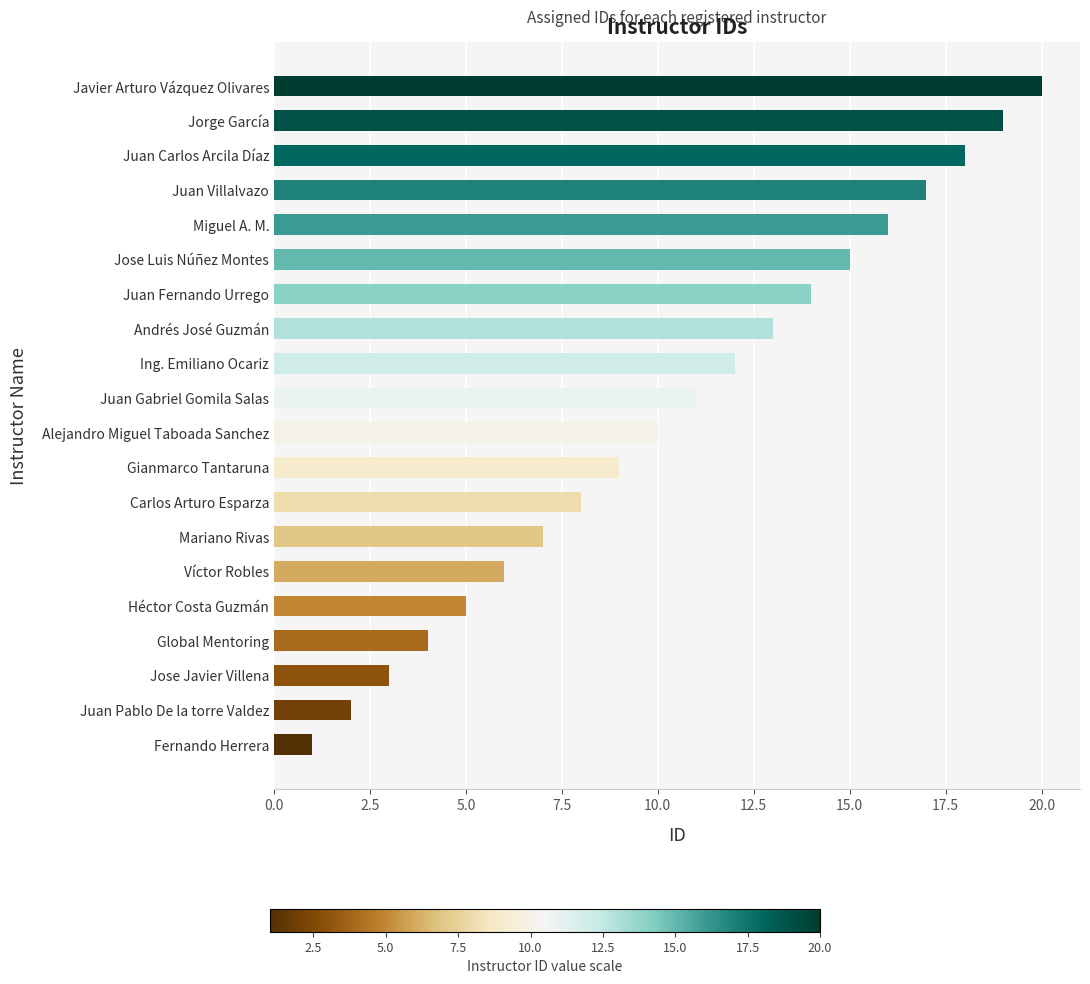

What is the sum of all values?

210